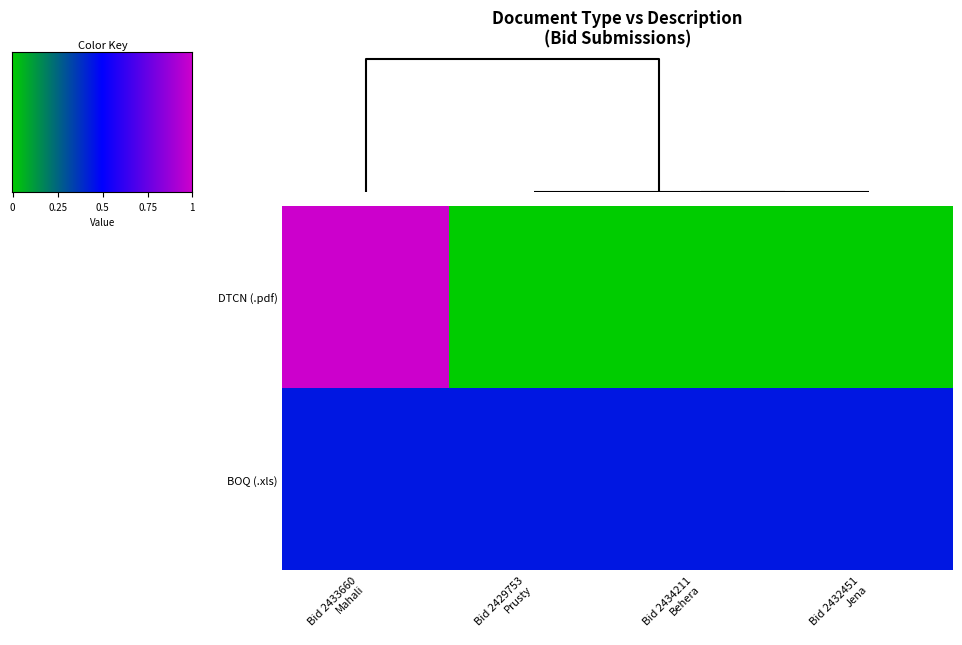

List the series in order of their peak value, lowest first.

BOQ (.xls), DTCN (.pdf)